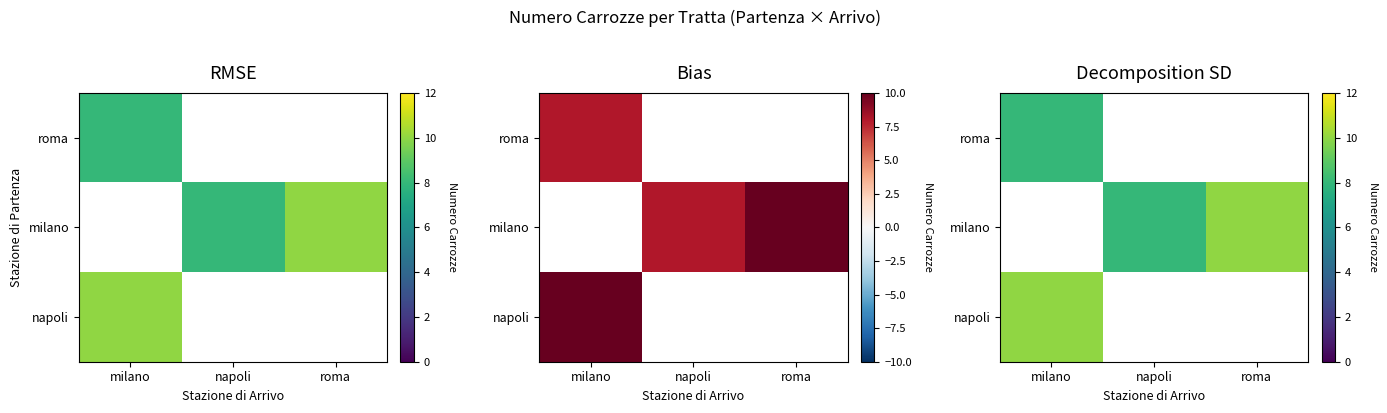

Is the value of roma at napoli greater than the value of napoli at napoli?

No